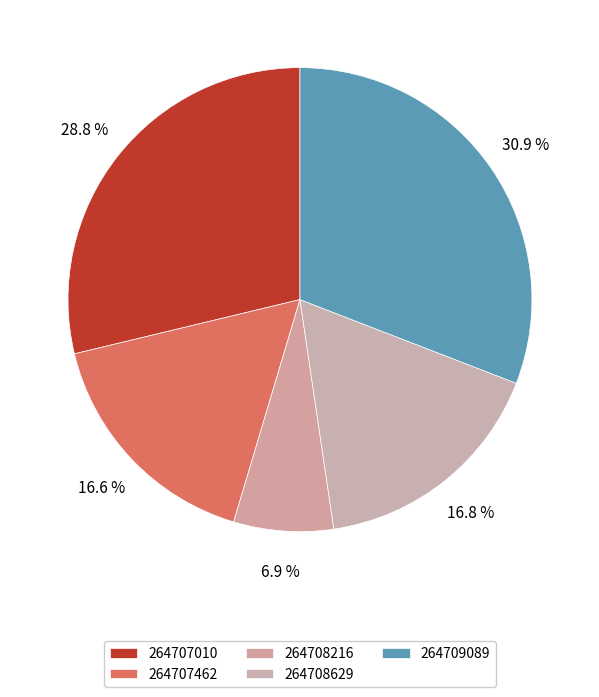

Which slice is the smallest?

264708216